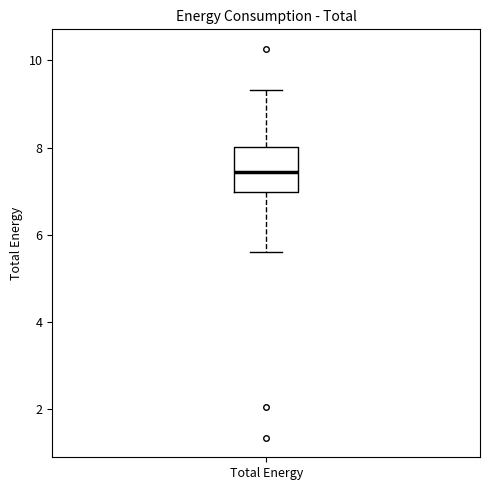

Where is the upper edge of the box for Total Energy on the y-axis? The values are not printed on the chart, so give them approximately, as read against the axis.

8.0